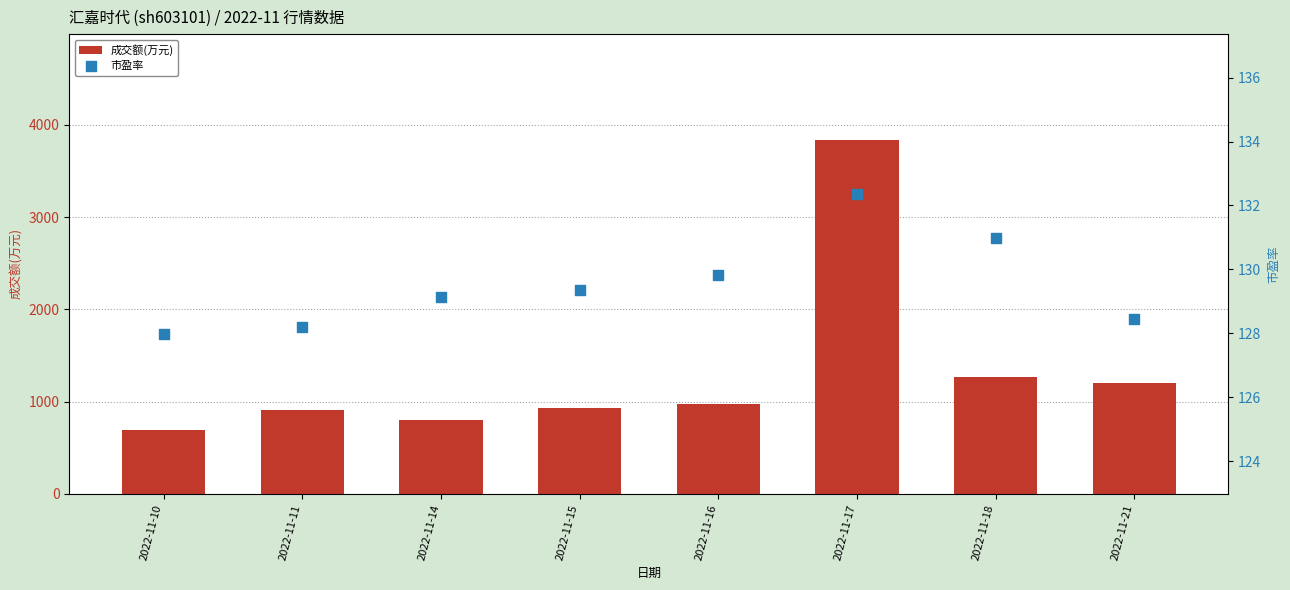

What are all the series names shown in the legend?

成交额(万元), 市盈率